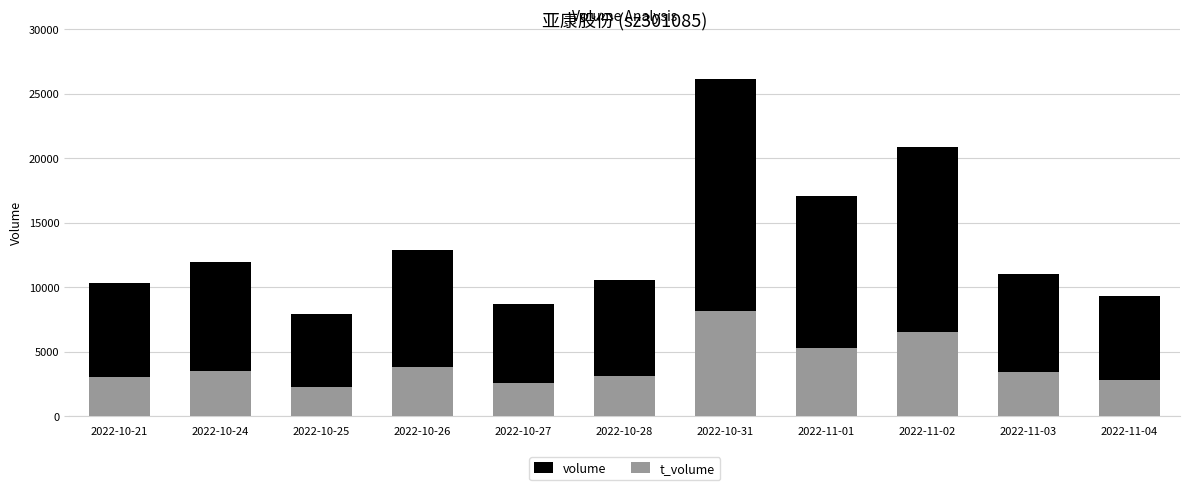

Reading left to right, list all the values displayed in this chart.

volume: 2022-10-21=10364	2022-10-24=11930	2022-10-25=7915	2022-10-26=12898	2022-10-27=8687	2022-10-28=10571	2022-10-31=26147	2022-11-01=17041	2022-11-02=20896	2022-11-03=11041	2022-11-04=9344
t_volume: 2022-10-21=3024	2022-10-24=3511	2022-10-25=2271	2022-10-26=3805	2022-10-27=2607	2022-10-28=3147	2022-10-31=8156	2022-11-01=5264	2022-11-02=6504	2022-11-03=3398	2022-11-04=2851